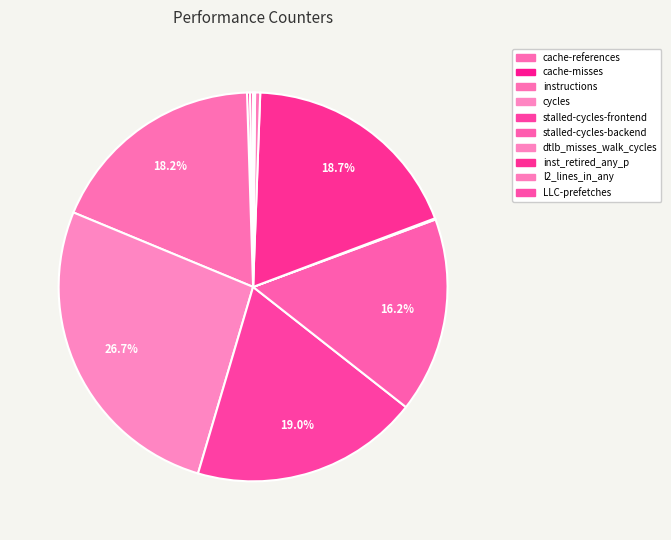

Count the number of slices in the pie.

10